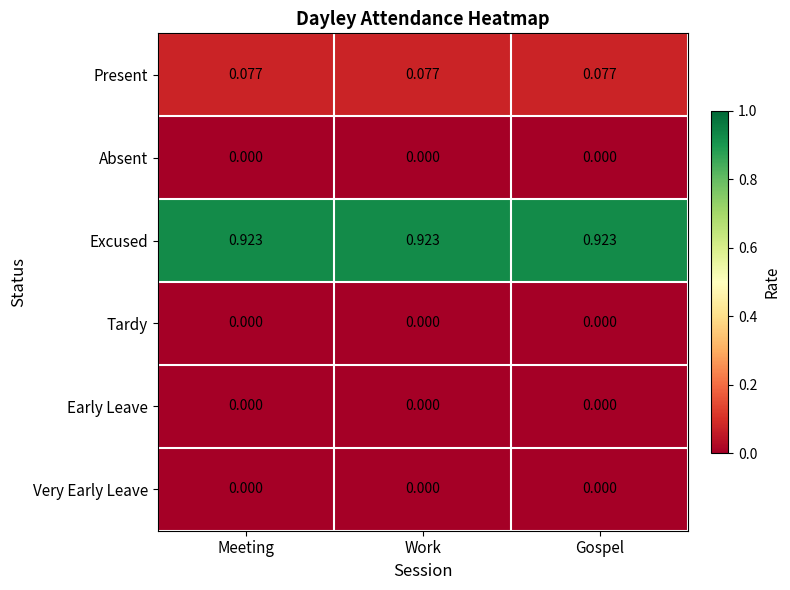

Which series has the largest total across all categories?

Excused